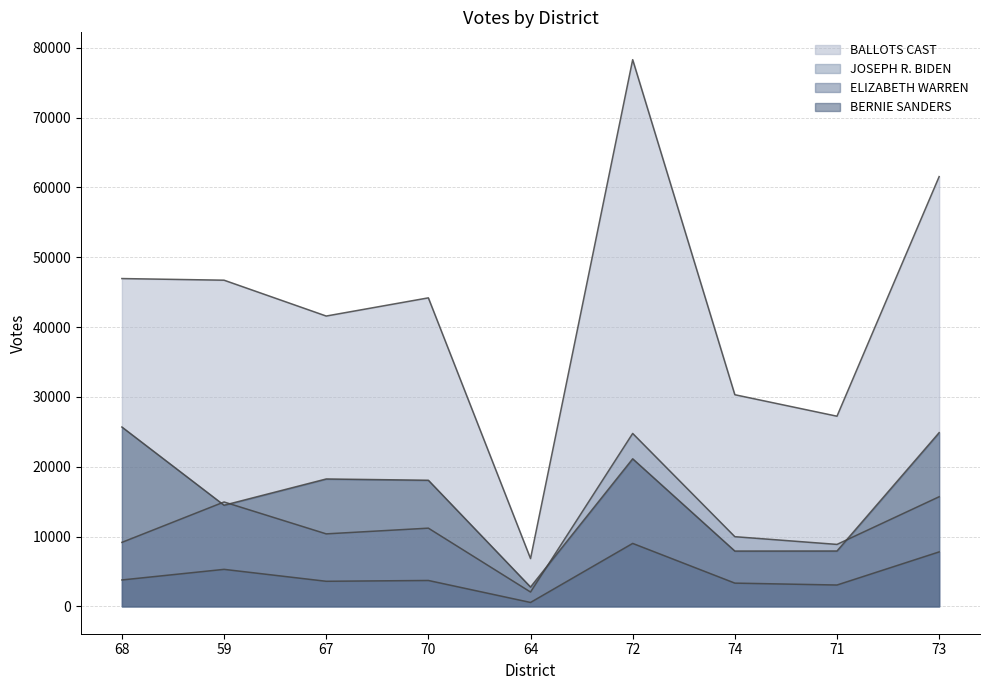

What is the difference between the BERNIE SANDERS values at 59 and 72?

6648